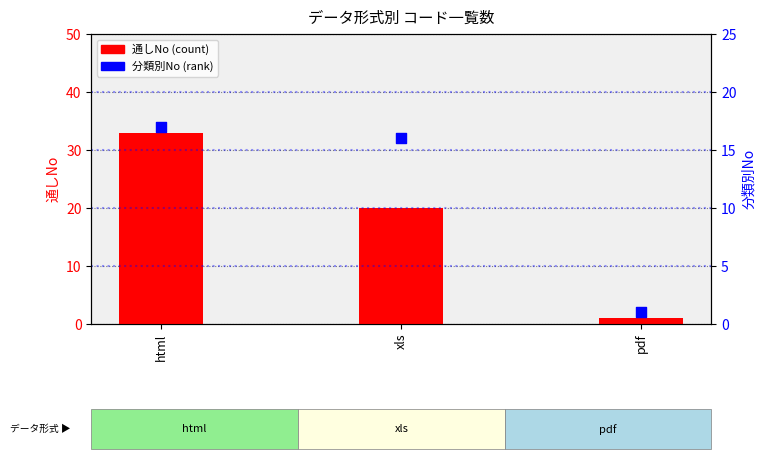

Which series has the largest total across all categories?

通しNo